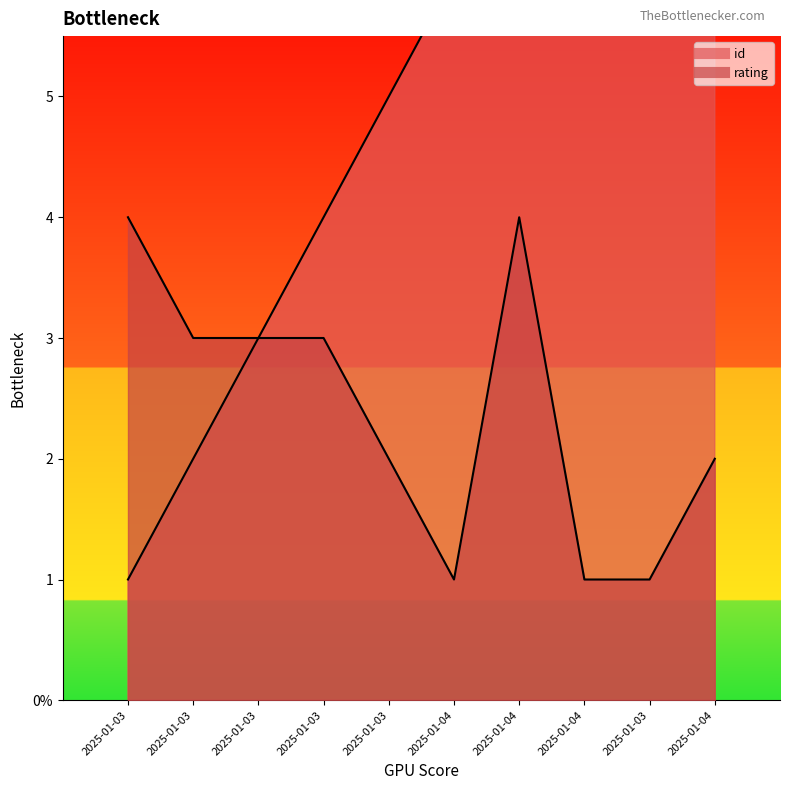

Which label corresponds to the largest value in the chart?

2025-01-04